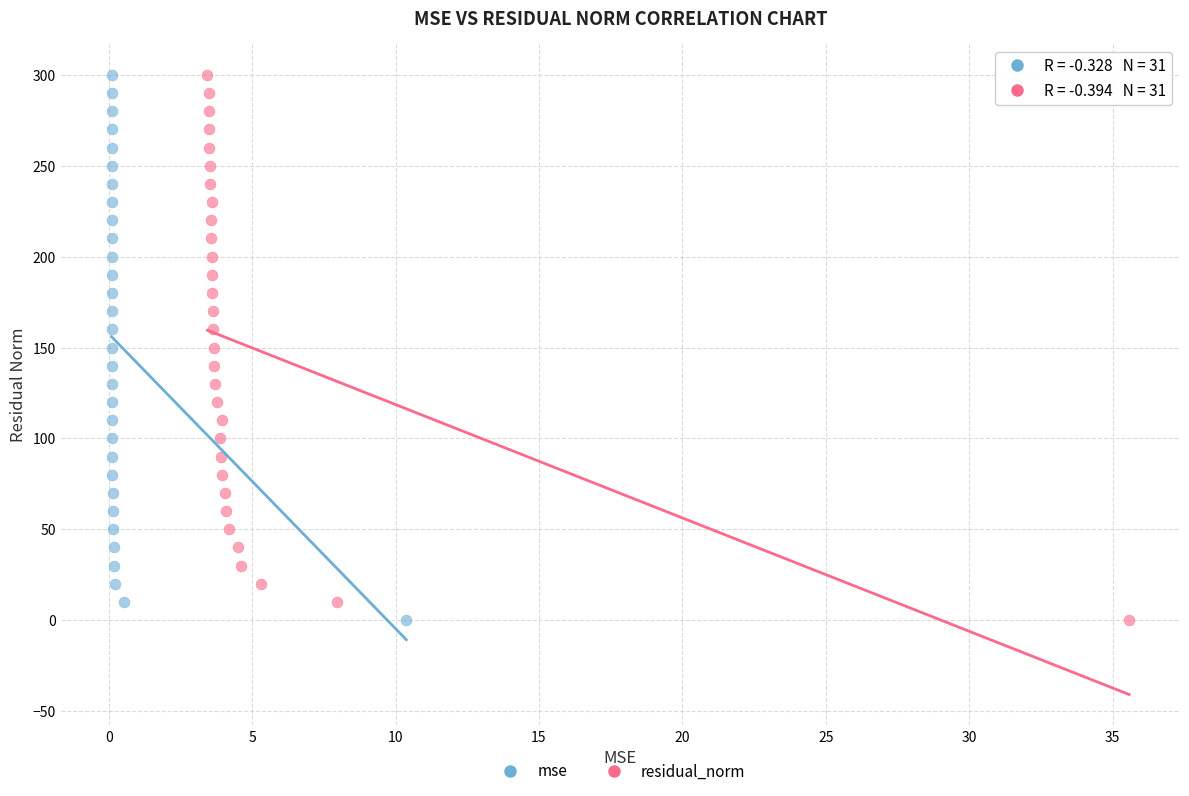

What are all the series names shown in the legend?

mse, residual_norm